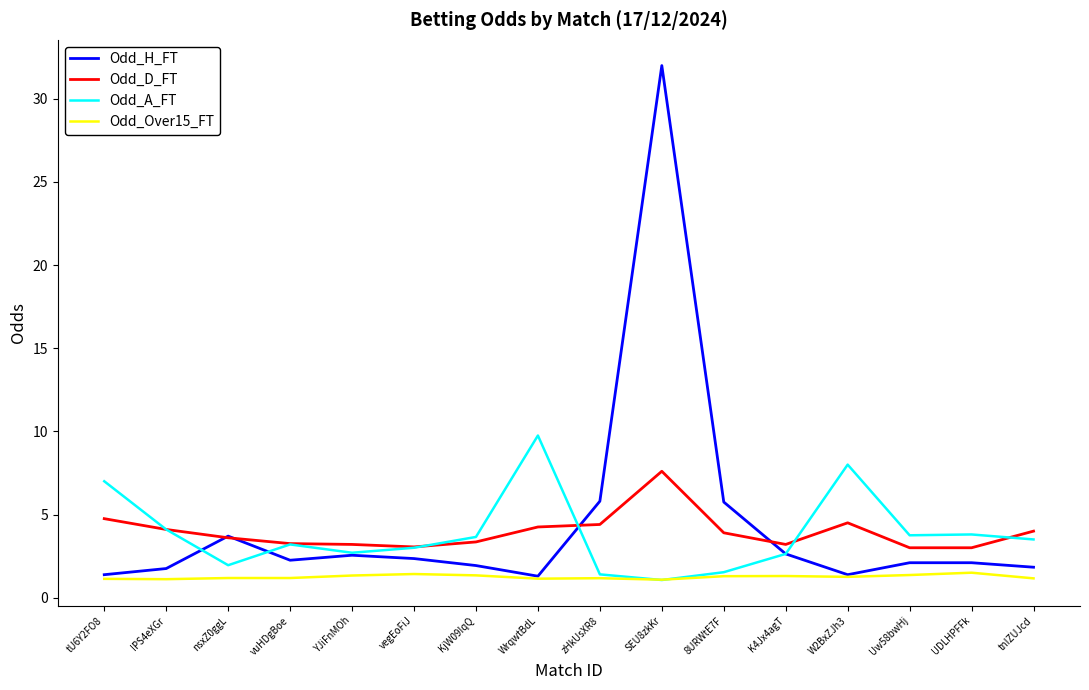

True or false: Odd_D_FT and Odd_Over15_FT cross at least once.

False